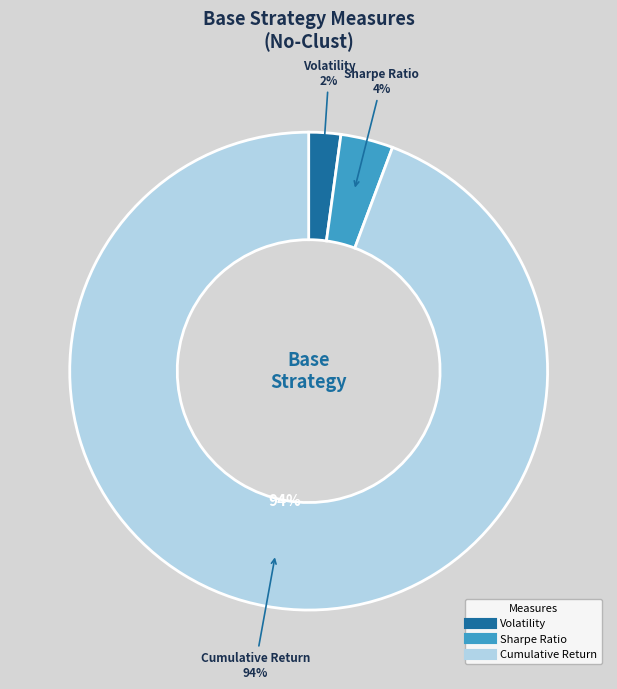

To the nearest percent, what portion does Volatility represent?

2%